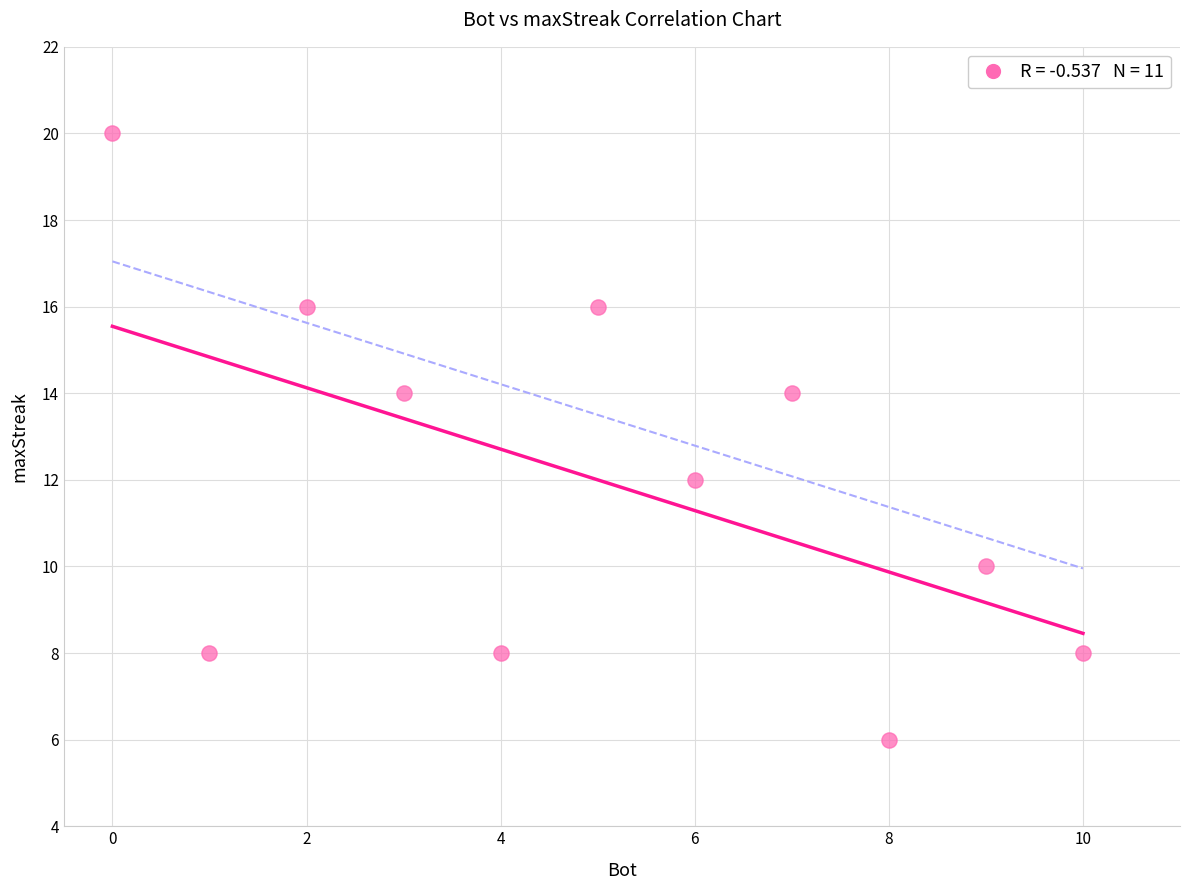

What is the average Y value?

12